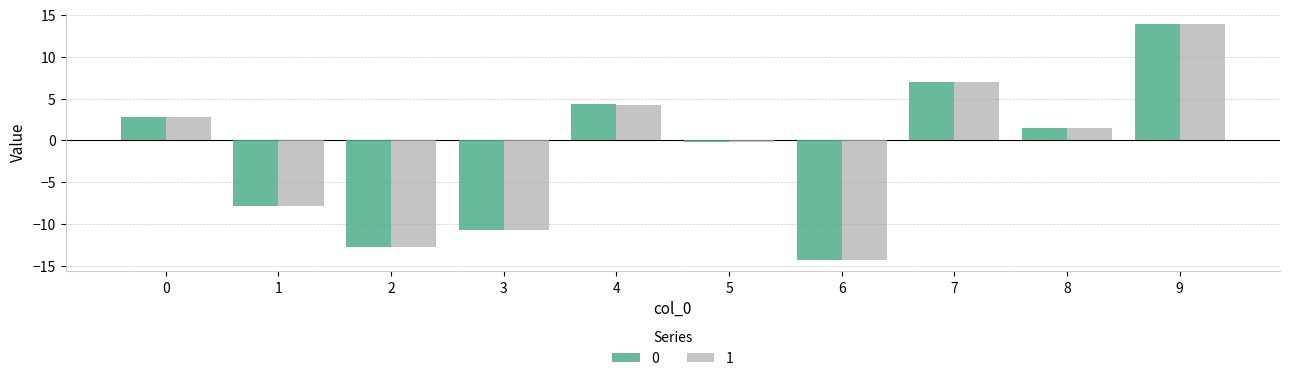

How many values in 0 are above zero?

5